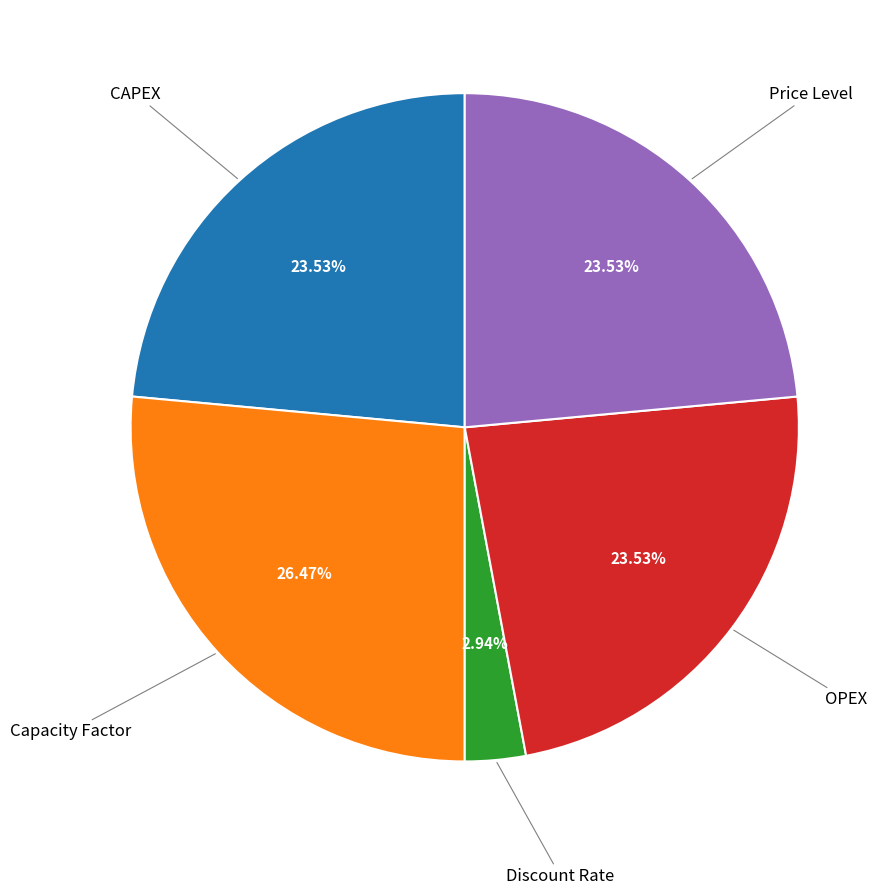

Is there any slice that represents more than half of the pie?

No